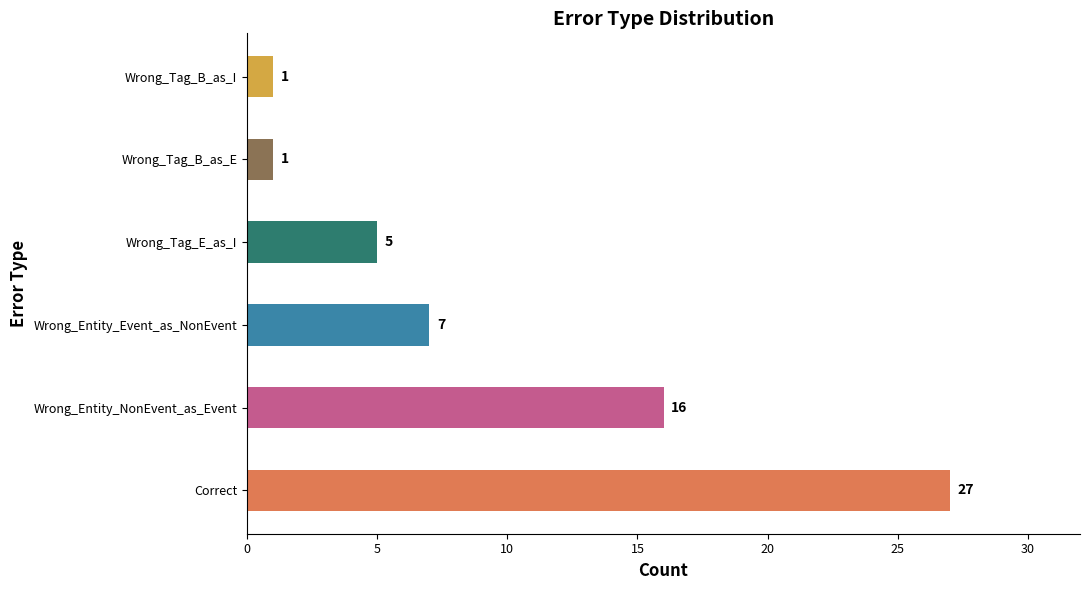

What is the ratio of the value at Correct to the value at Wrong_Tag_E_as_I?

5.4